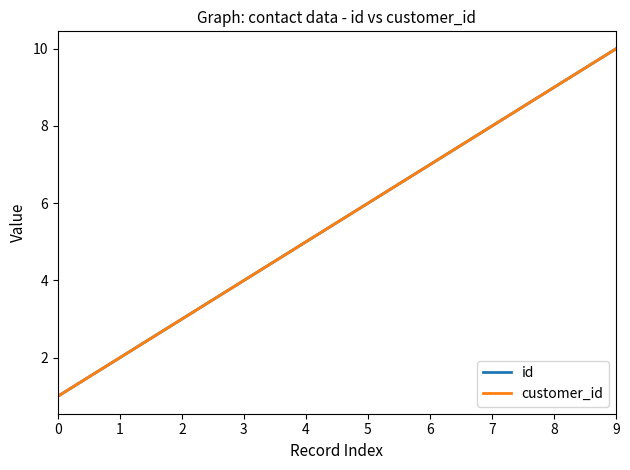

What is the minimum value shown in the chart?

1